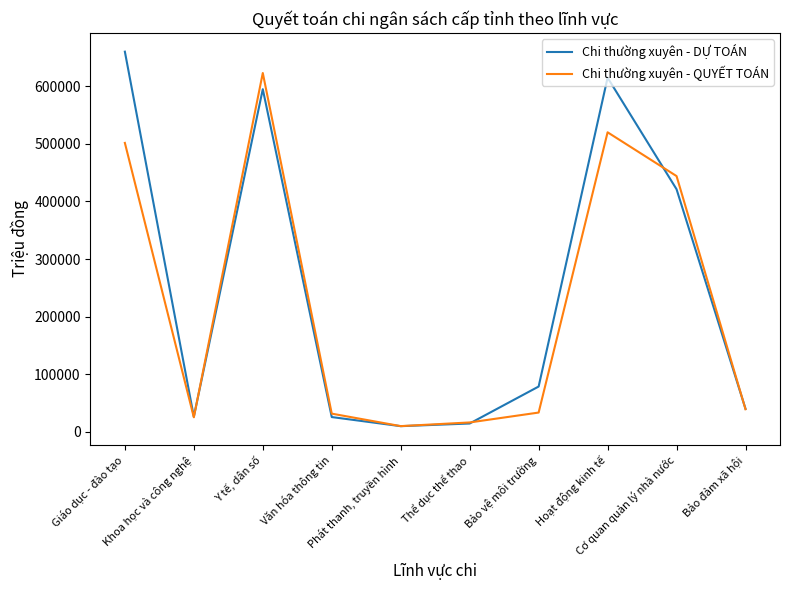

List the series in order of their peak value, highest first.

Chi thường xuyên - DỰ TOÁN, Chi thường xuyên - QUYẾT TOÁN